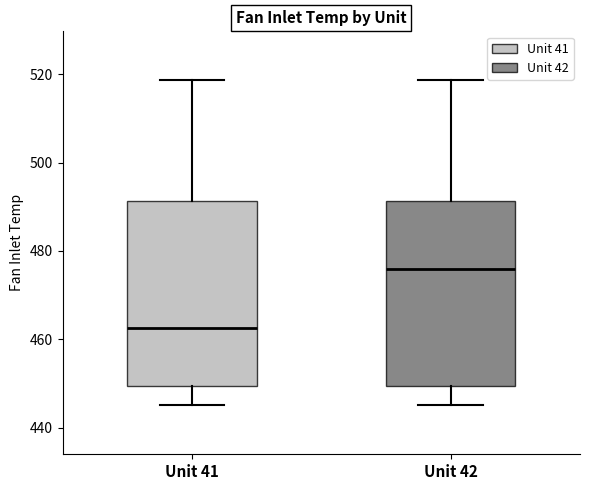

Where does the upper whisker of the box for Unit 41 end on the y-axis? The values are not printed on the chart, so give them approximately, as read against the axis.

518